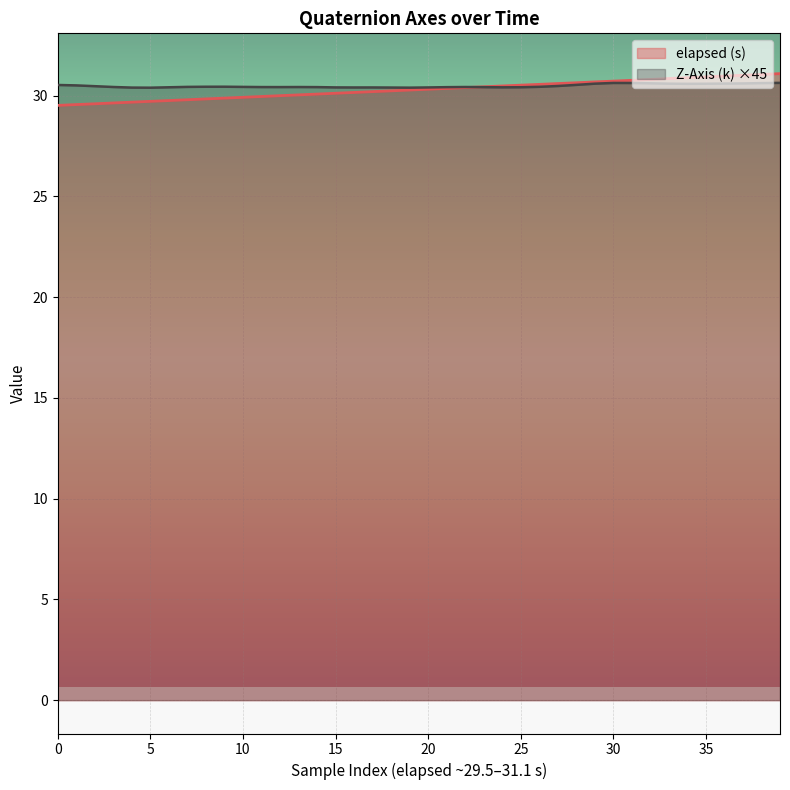

True or false: elapsed (s) and Z-Axis (k) intersect in this chart.

True